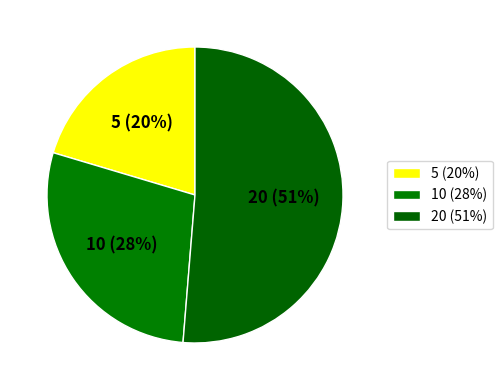

To the nearest percent, what is the difference between the 10 and 5 slice percentages?

8%